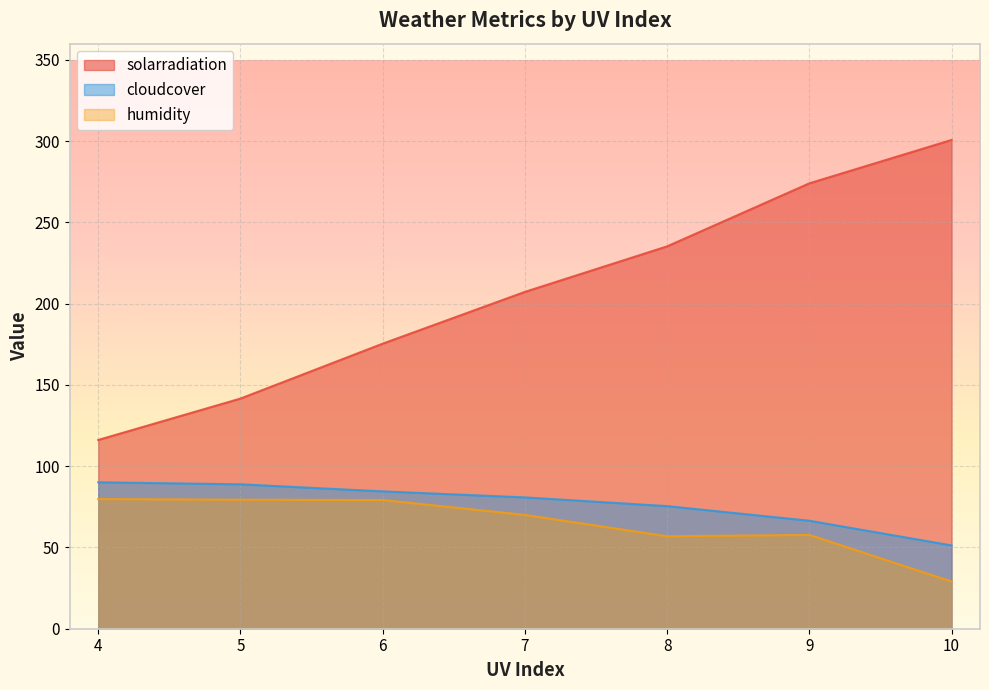

At which category is the sum across all series the highest?

9